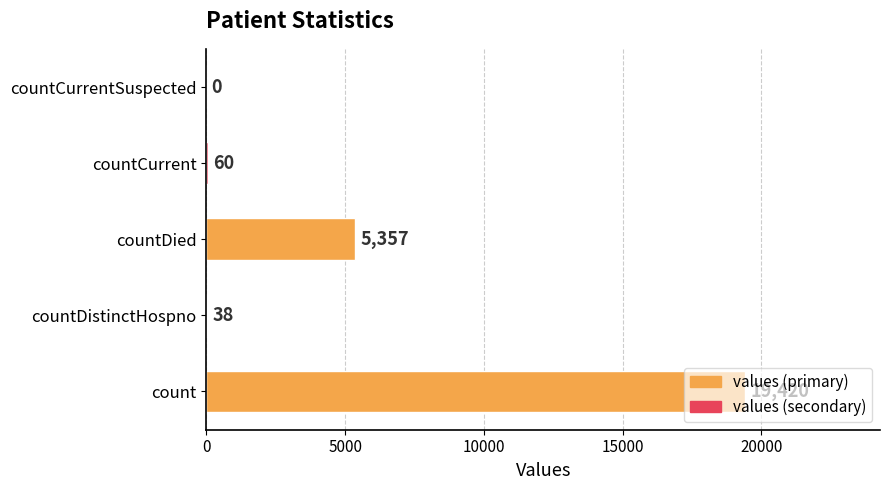

Are the bars horizontal?

Yes